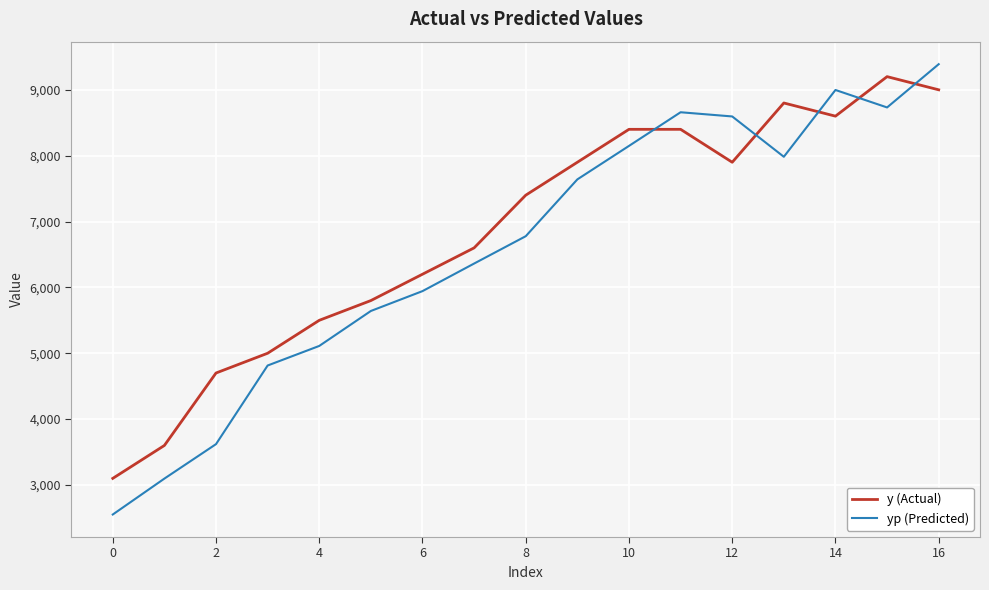

True or false: yp (Predicted) and y (Actual) intersect in this chart.

True